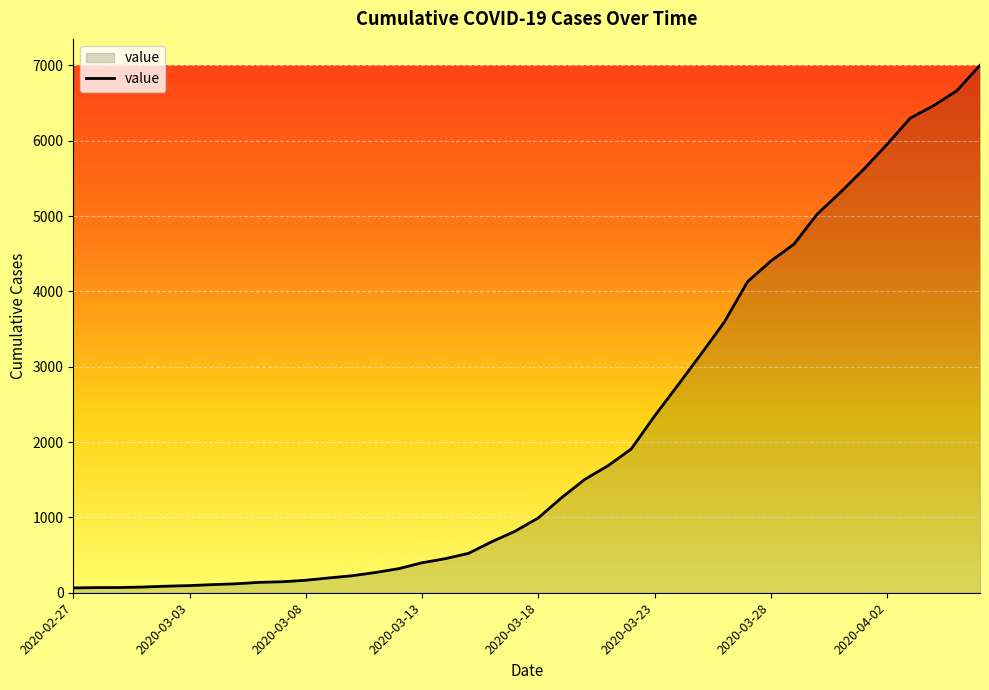

What is the maximum value shown in the chart?

7003